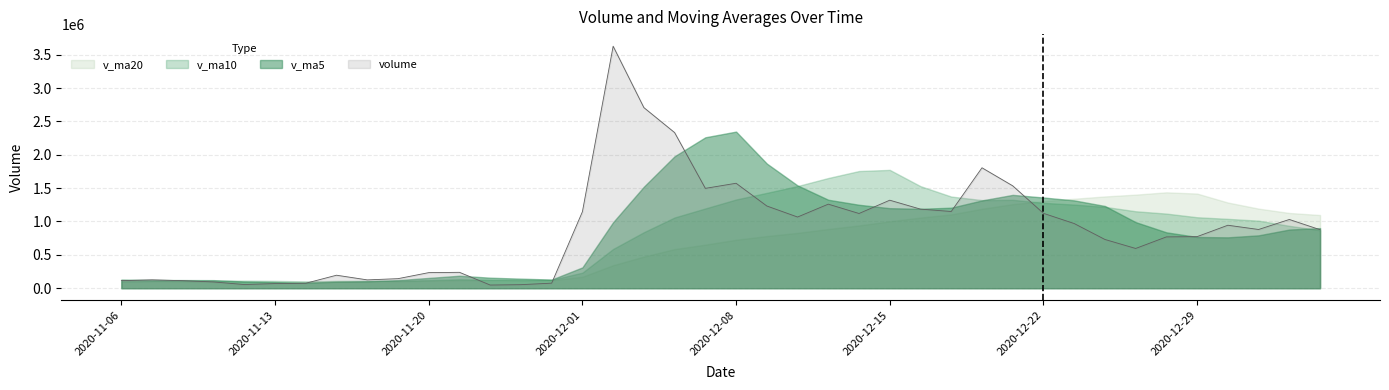

True or false: v_ma10 has a value of 1060274.8 at 2020-12-04.

True